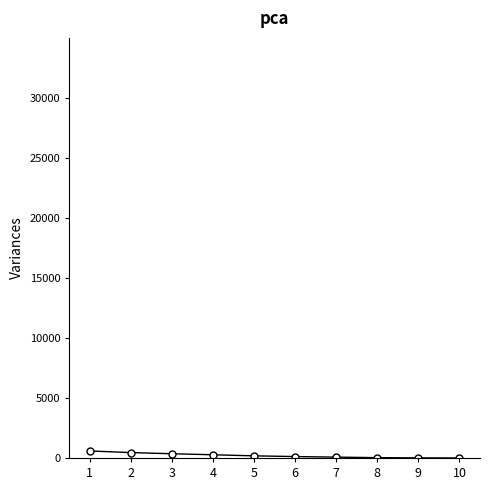

What is the average value?

205.2